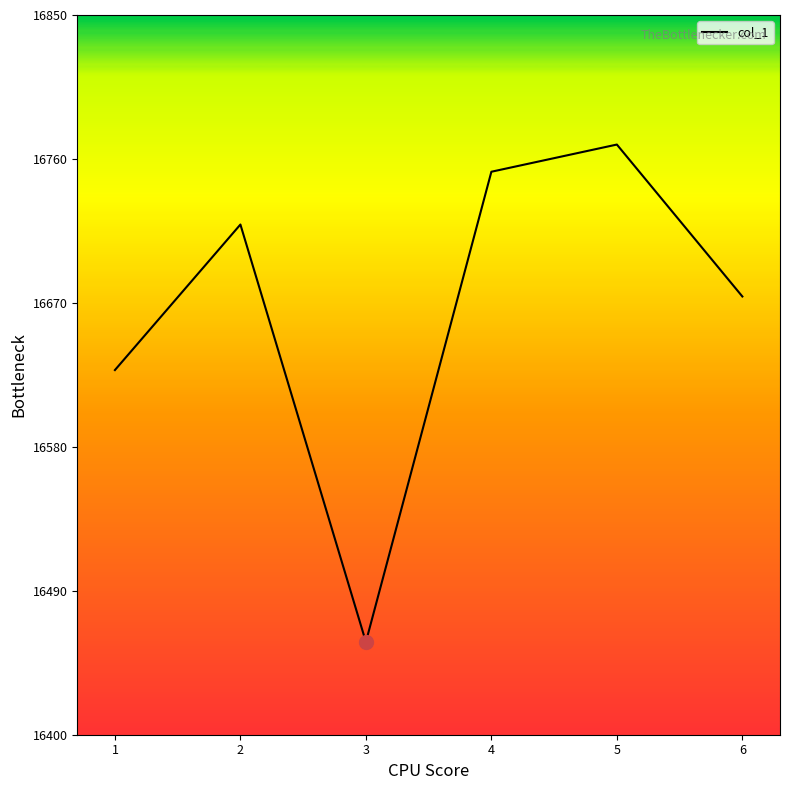

What is the average value?

16667